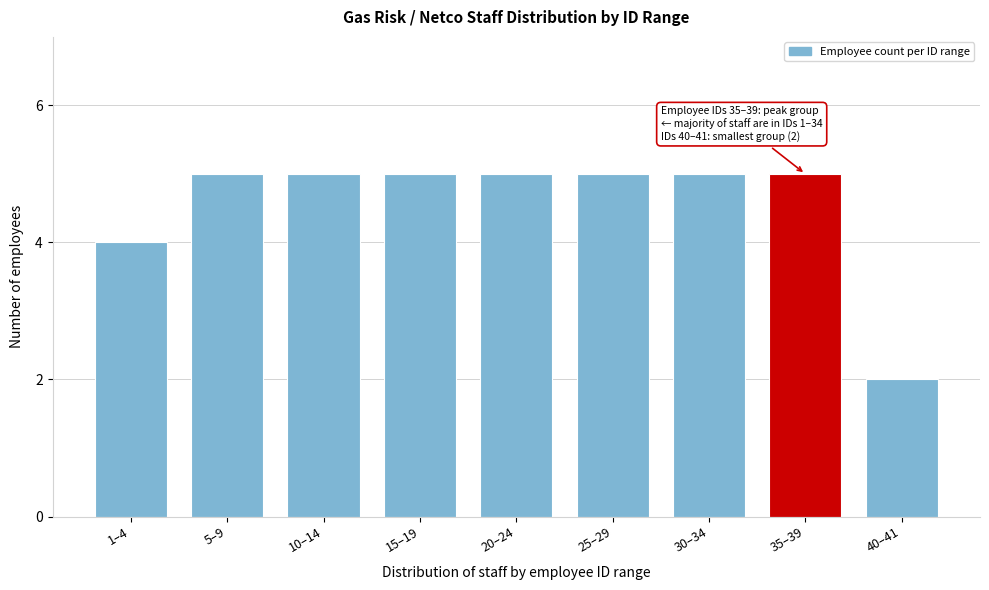

Reading left to right, extract all data points from this chart.

4	5	5	5	5	5	5	5	2